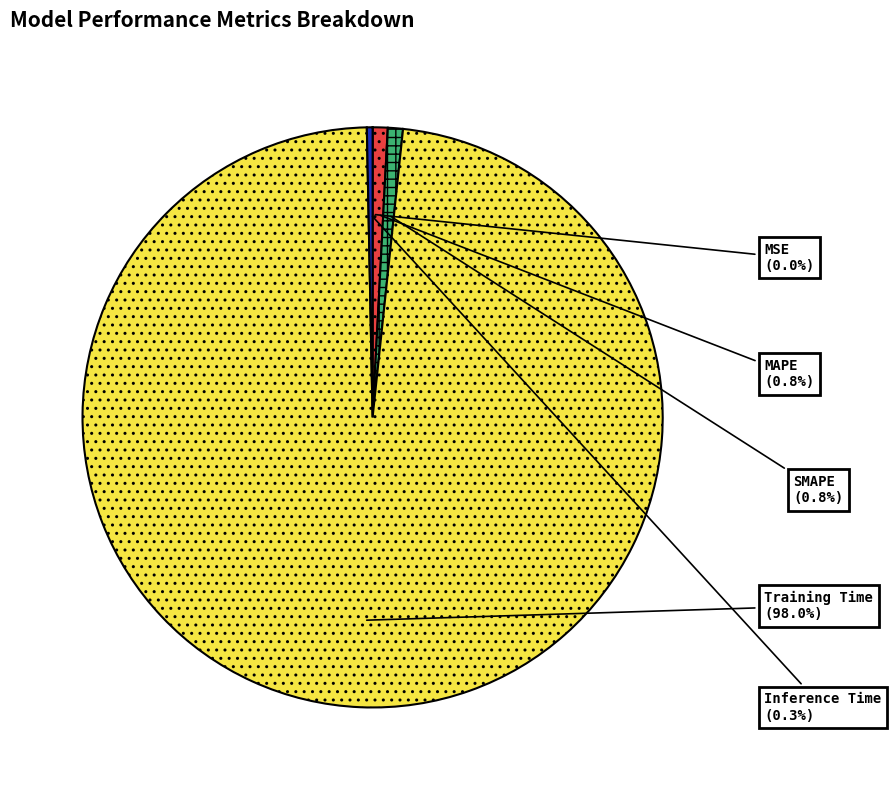

How much of the chart is everything except MAPE?

99.2%